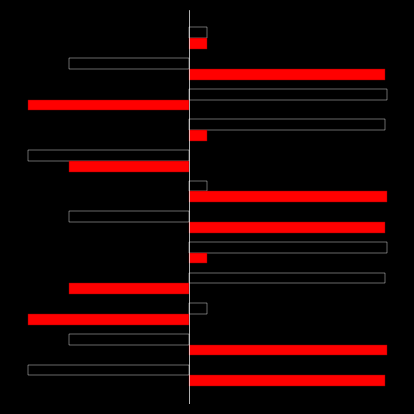

True or false: Red has a value of 0.0 at 1.

False